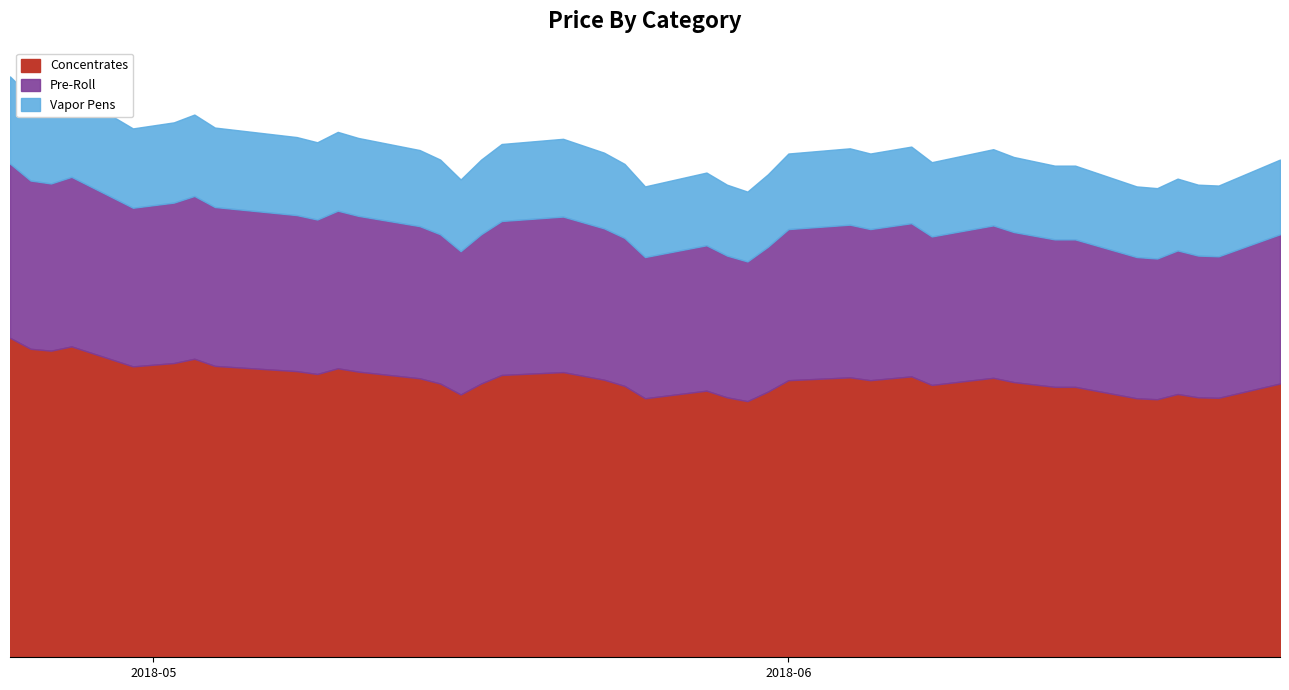

How many points are higher than both their immediate neighbors (excluding endpoints)?

9